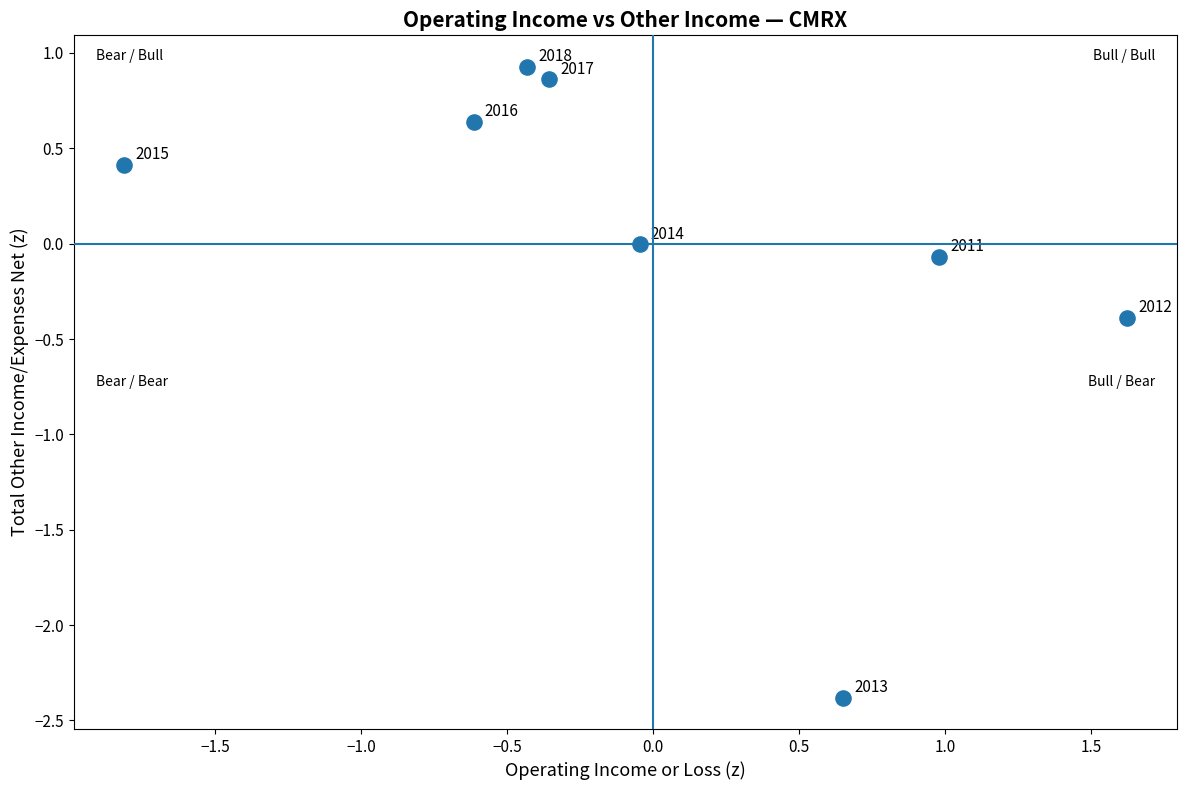

What is the range of Y values (max minus min)?

3.3